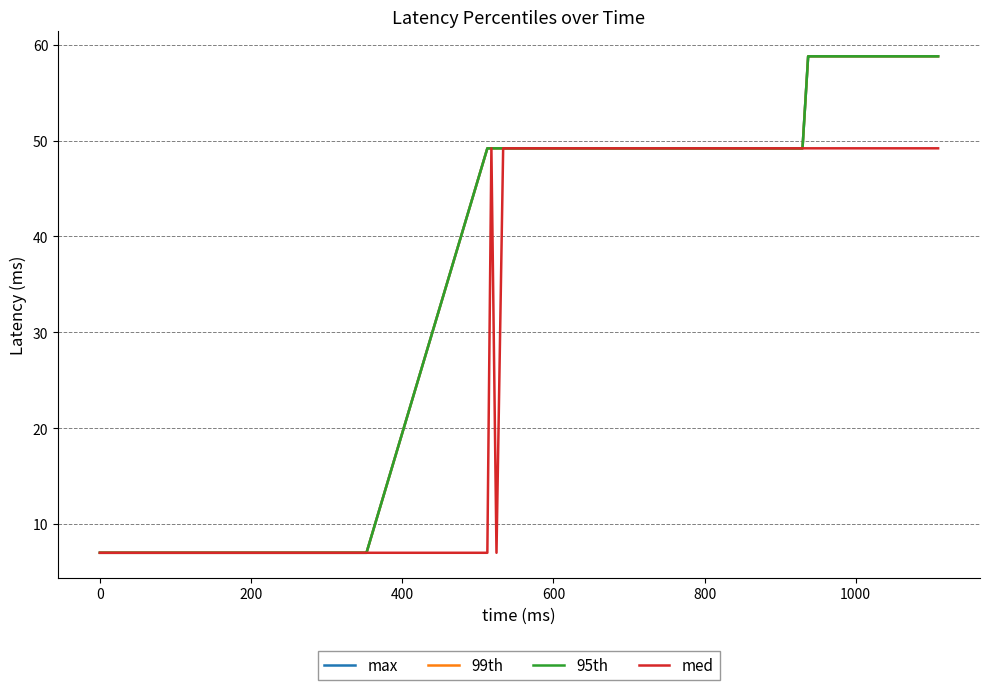

How many lines are shown in the chart?

4